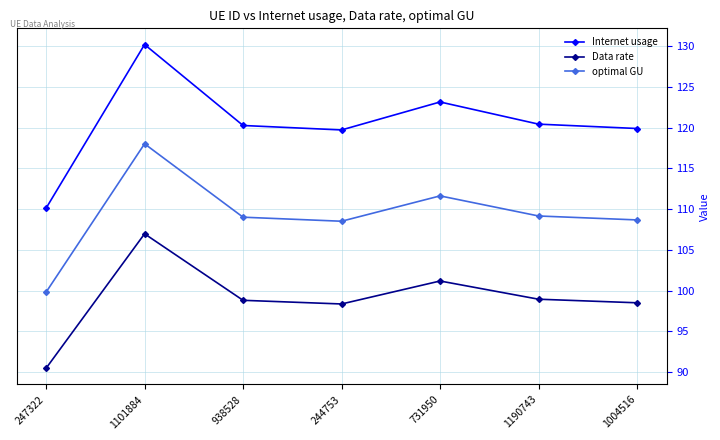

At which label does Data rate reach its minimum?

247322